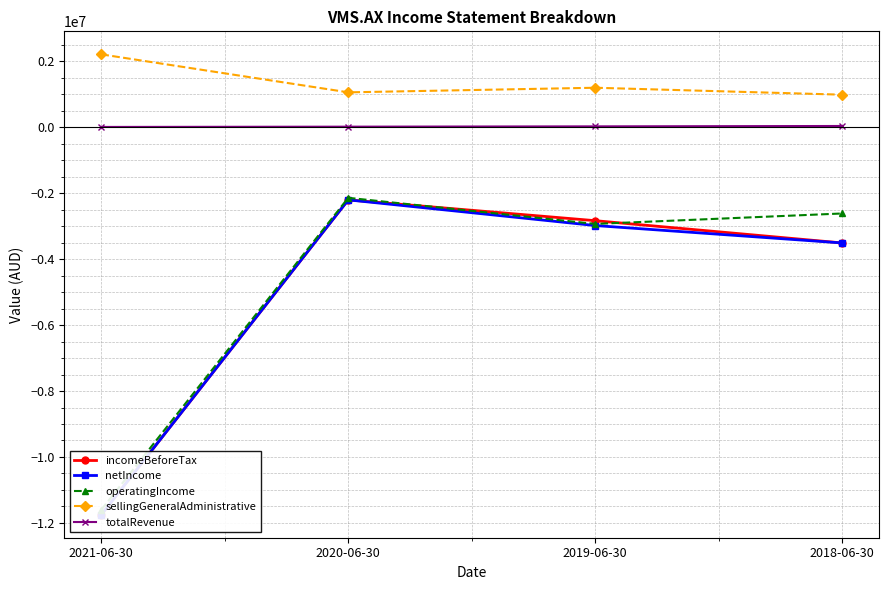

List the labels in order of incomeBeforeTax value, smallest first.

2021-06-30, 2018-06-30, 2019-06-30, 2020-06-30